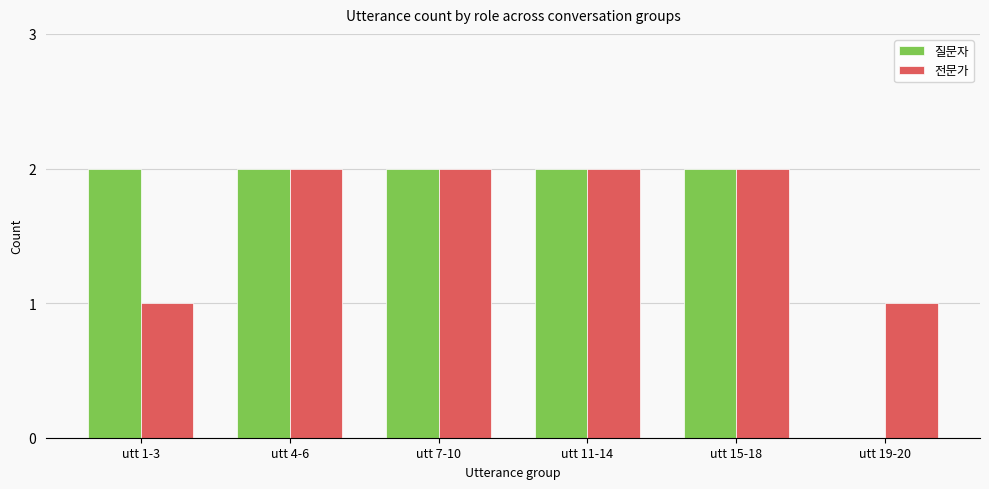

How many groups of bars are there?

6